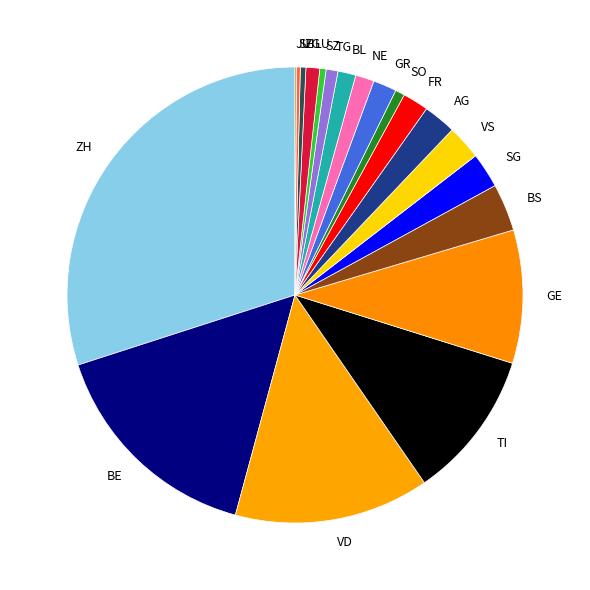

What is the largest slice in the pie chart?

ZH